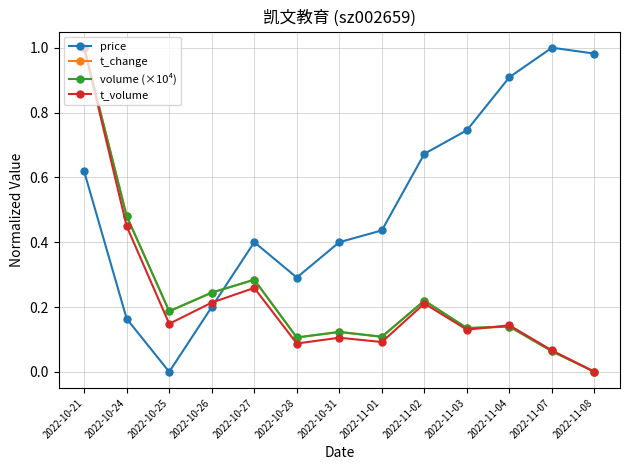

What is the label of the 1st point from the right?

2022-11-08